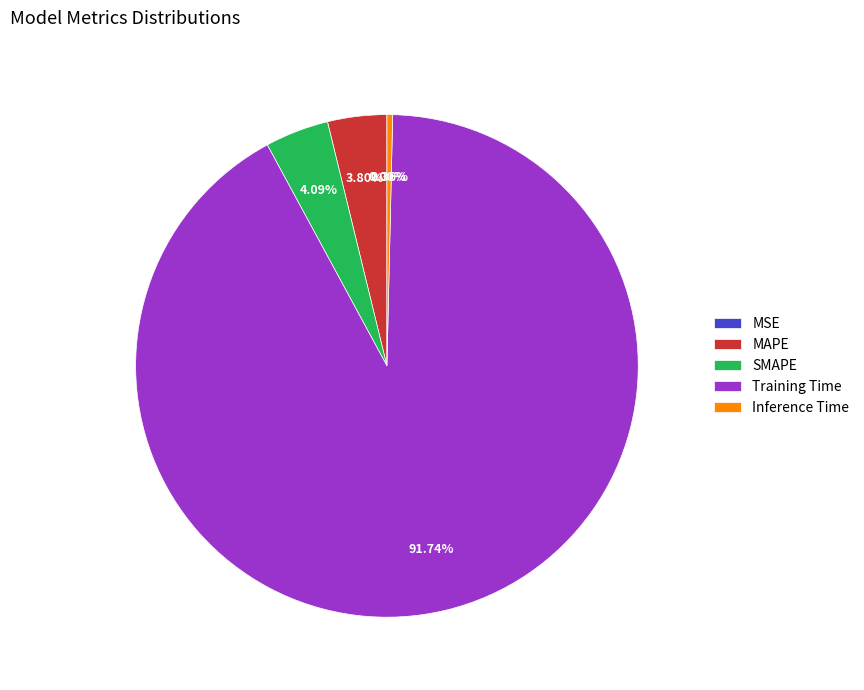

Is there a majority slice in this chart?

Yes